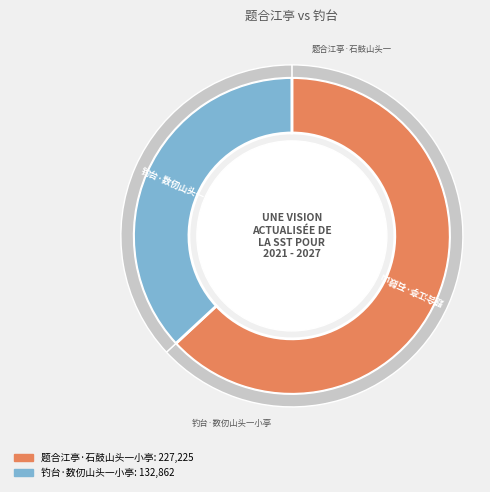

Between 钓台·数仞山头一小亭 and 题合江亭·石鼓山头一小亭, which is larger?

题合江亭·石鼓山头一小亭